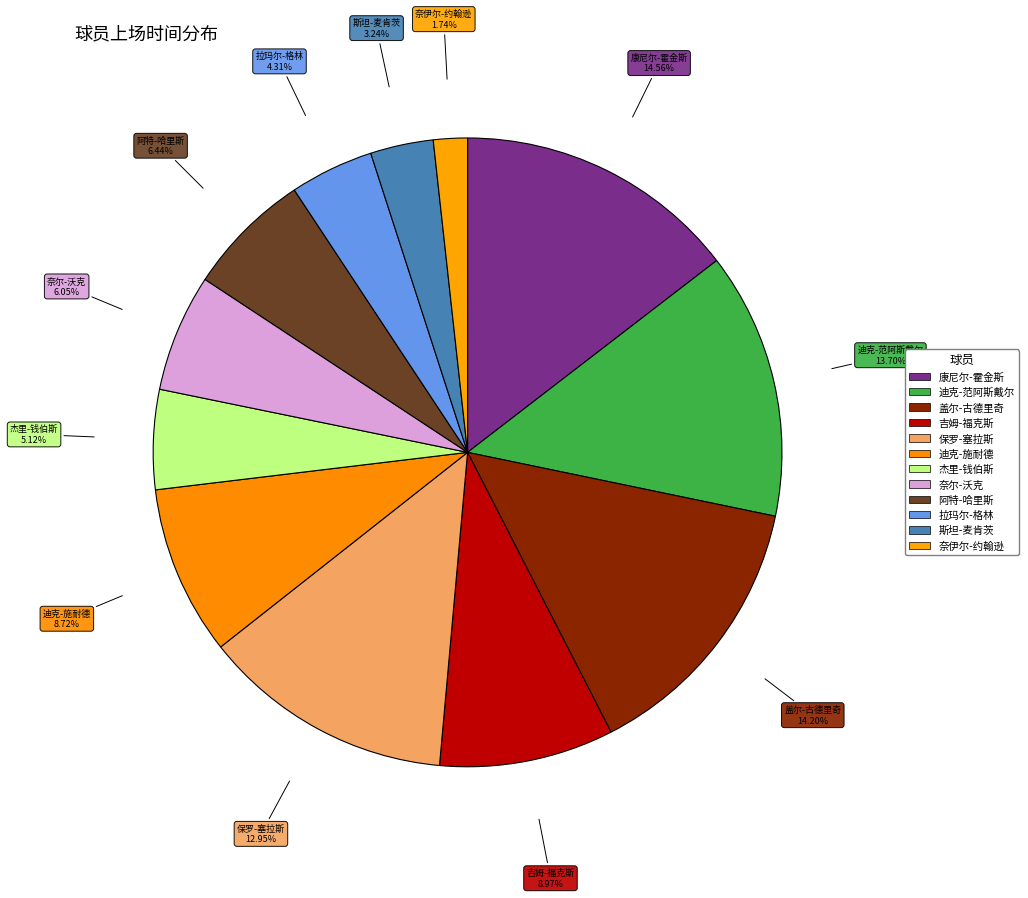

Rank the categories by value from lowest to highest.

奈伊尔-约翰逊, 斯坦-麦肯茨, 拉玛尔-格林, 杰里-钱伯斯, 奈尔-沃克, 阿特-哈里斯, 迪克-施耐德, 吉姆-福克斯, 保罗-塞拉斯, 迪克-范阿斯戴尔, 盖尔-古德里奇, 康尼尔-霍金斯